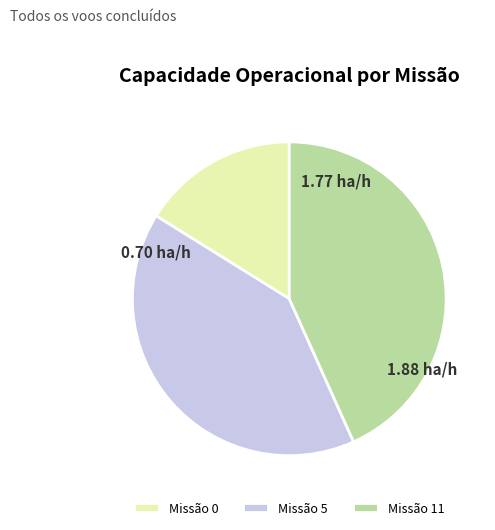

Does Missão 0 represent more than half of the total?

No